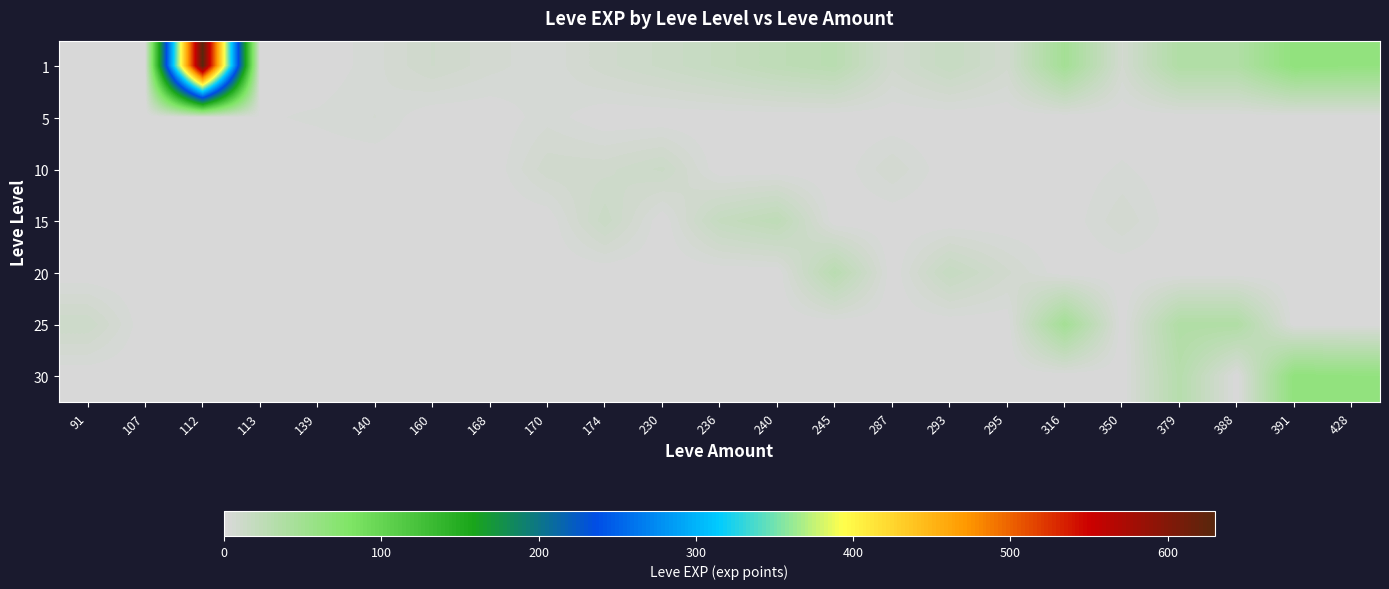

How many categories are shown in the chart?

23